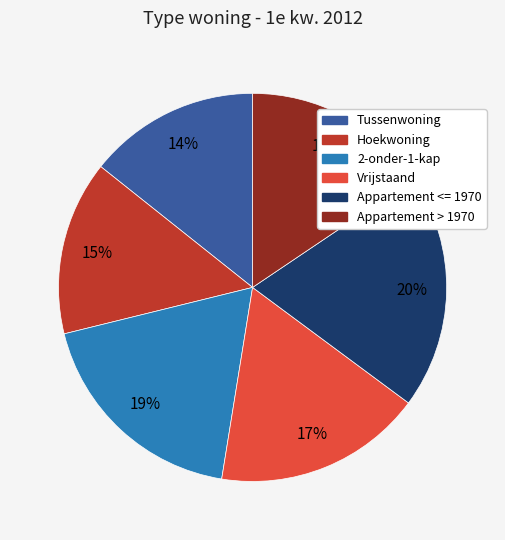

How many slices are in this pie chart?

6